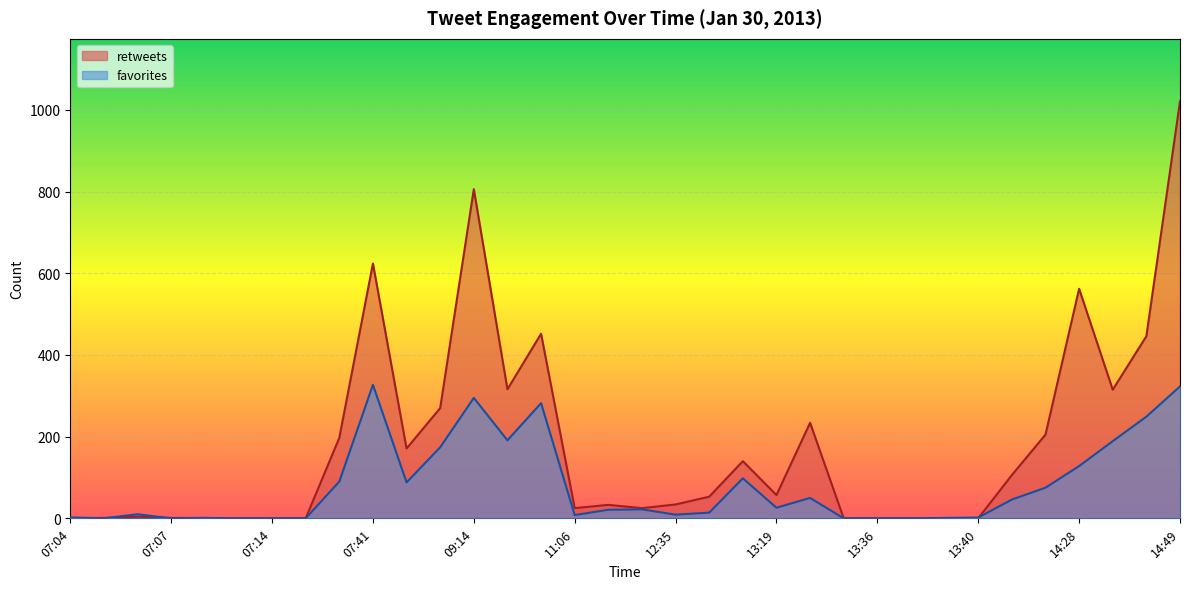

What is the difference between the second highest and minimum values in the favorites series?

323